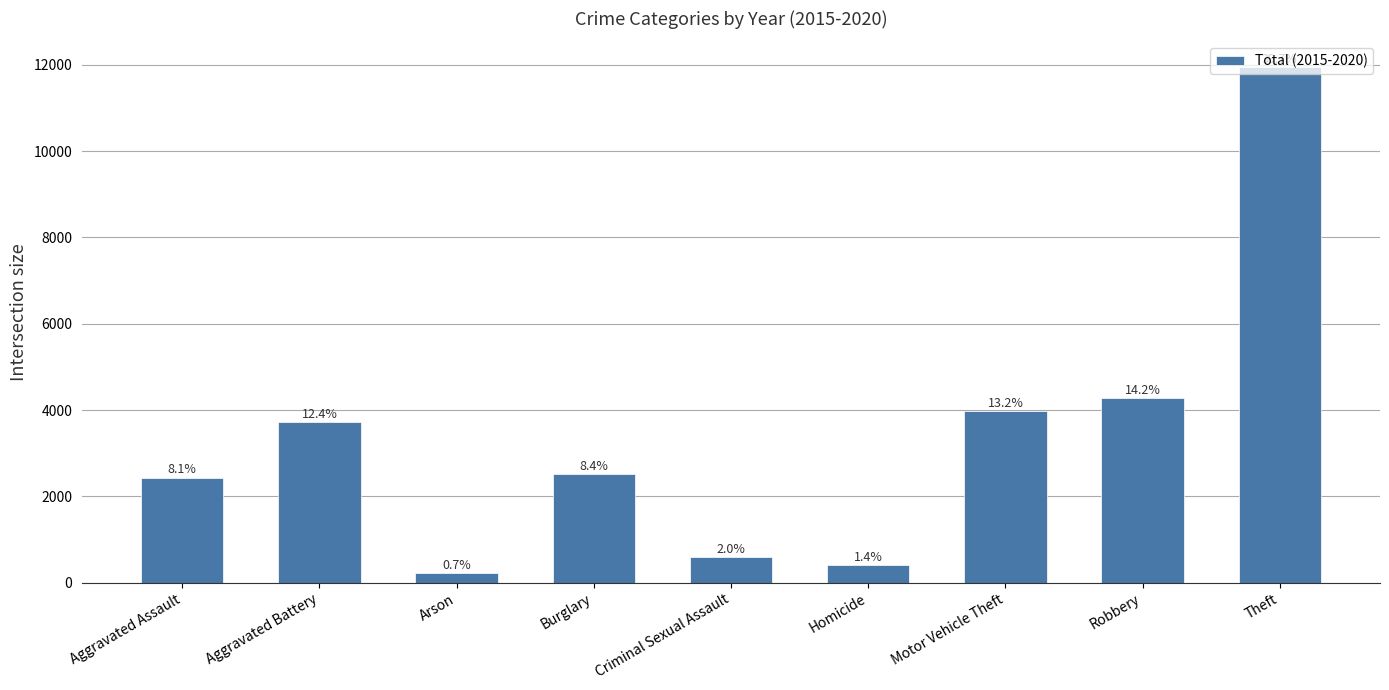

How many bars are there in total?

9